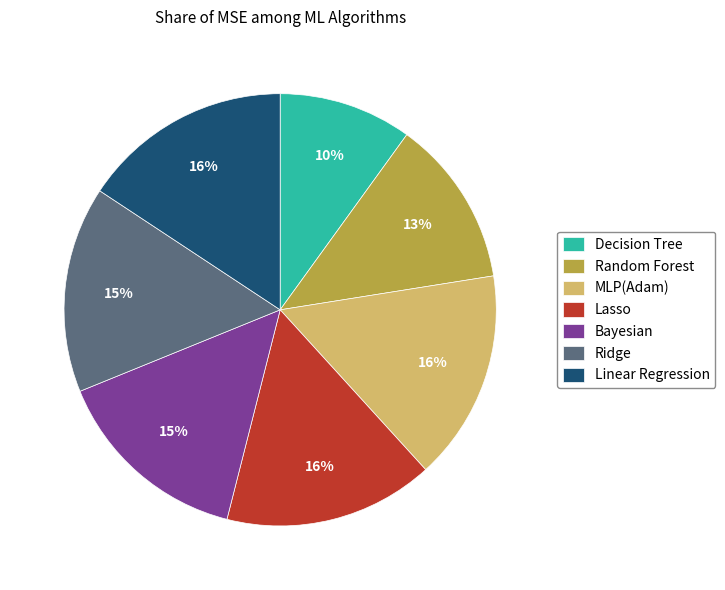

Which has a higher value, Bayesian or Random Forest?

Bayesian